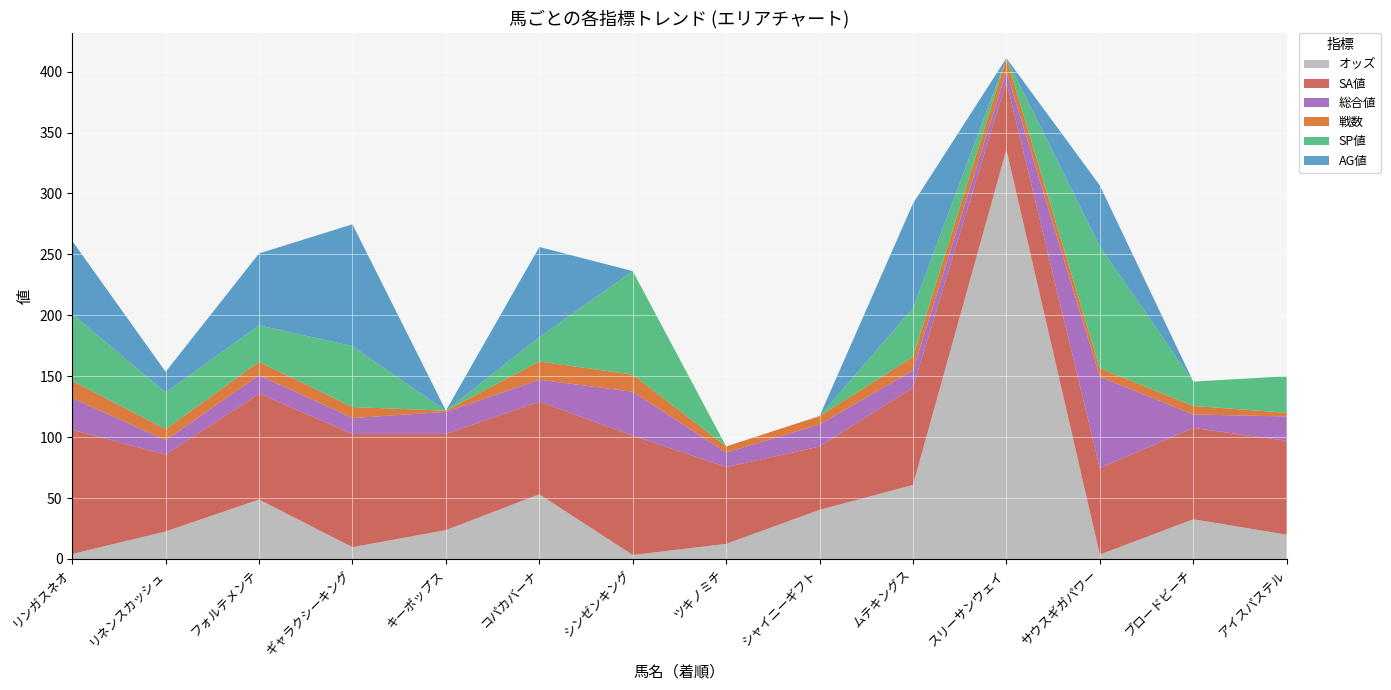

Reading left to right, transcribe all the data shown in this chart.

オッズ: 4.1	22.6	48.8	9.7	23.7	53.1	3.3	12.4	40.3	60.8	336.1	3.6	32.6	20.0
SA値: 102.0	63.0	87.0	93.0	79.0	76.0	98.0	63.0	52.0	80.0	56.0	71.0	75.0	77.0
総合値: 26.0	12.0	15.0	13.0	18.0	18.0	36.0	12.0	18.0	14.0	8.0	75.0	11.0	20.0
戦数: 14.0	9.0	11.0	9.0	1.0	15.0	14.0	5.0	7.0	11.0	11.0	7.0	7.0	3.0
SP値: 55.0	30.0	30.0	50.0	0.0	20.0	85.0	0.0	0.0	40.0	0.0	100.0	20.0	30.0
AG値: 60.0	17.0	59.0	100.0	0.0	74.0	0.0	0.0	0.0	86.0	0.0	50.0	0.0	0.0